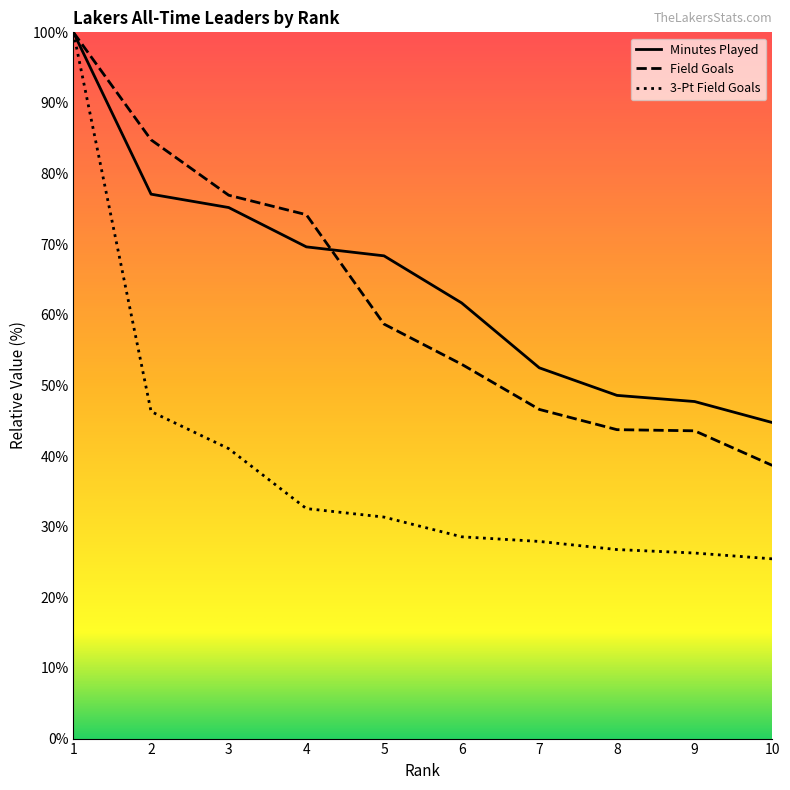

Between 5 and 7, which is larger?

5